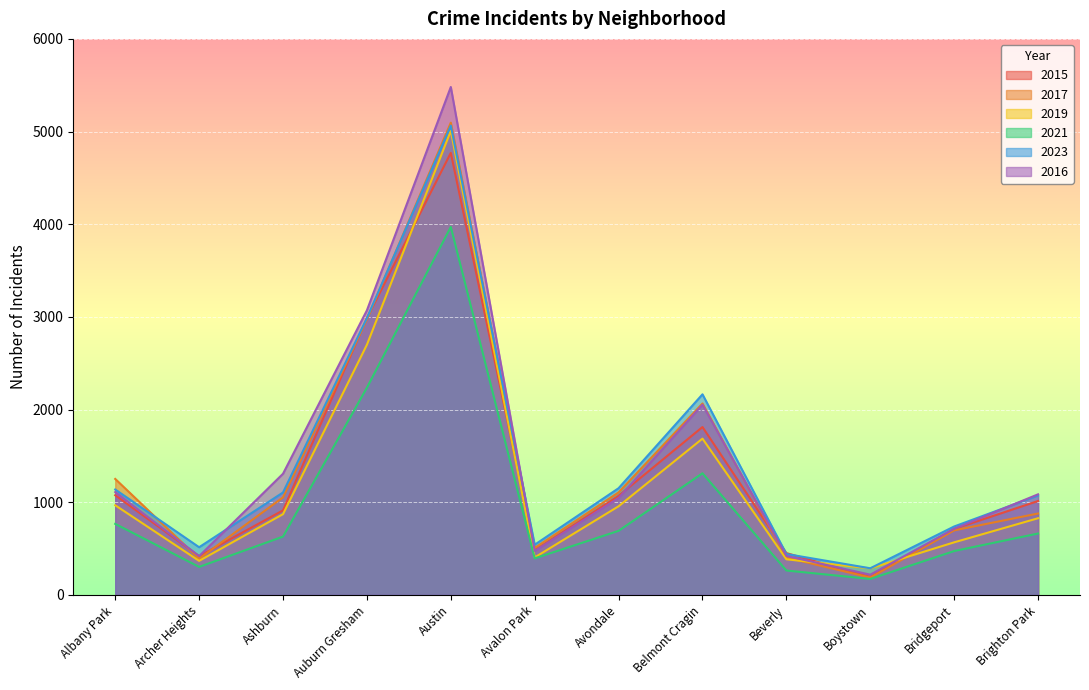

Reading right to left, what are all the values shown in this chart?

2015: 1014	713	194	452	1812	1070	482	4770	2987	913	419	1076
2017: 879	697	188	403	2066	1107	508	5096	2973	1053	391	1252
2019: 828	568	287	385	1687	957	405	5008	2700	872	368	968
2021: 663	474	173	264	1313	692	395	3971	2237	630	303	767
2023: 1073	739	288	442	2165	1152	542	5064	2987	1106	515	1138
2016: 1086	714	219	421	2053	1046	475	5481	3071	1308	419	1110